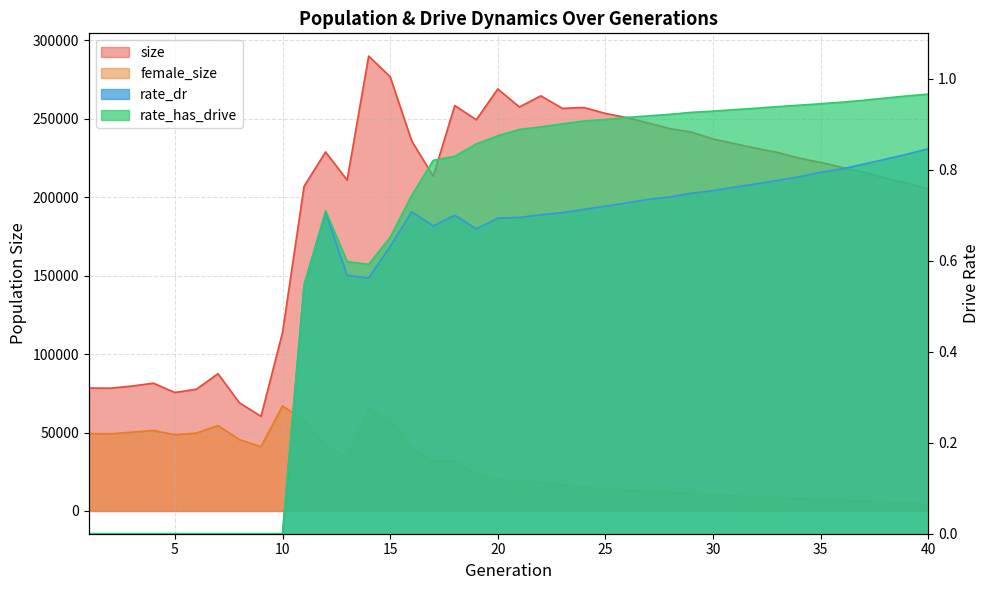

At how many categories does at least one series exceed 92977?

31